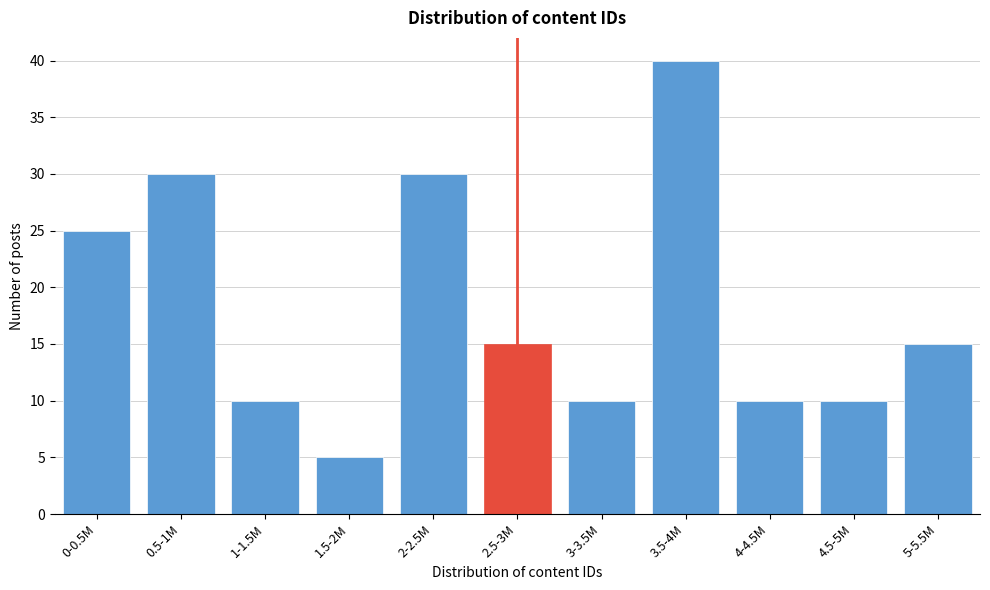

Reading left to right, list all the values displayed in this chart.

25	30	10	5	30	15	10	40	10	10	15